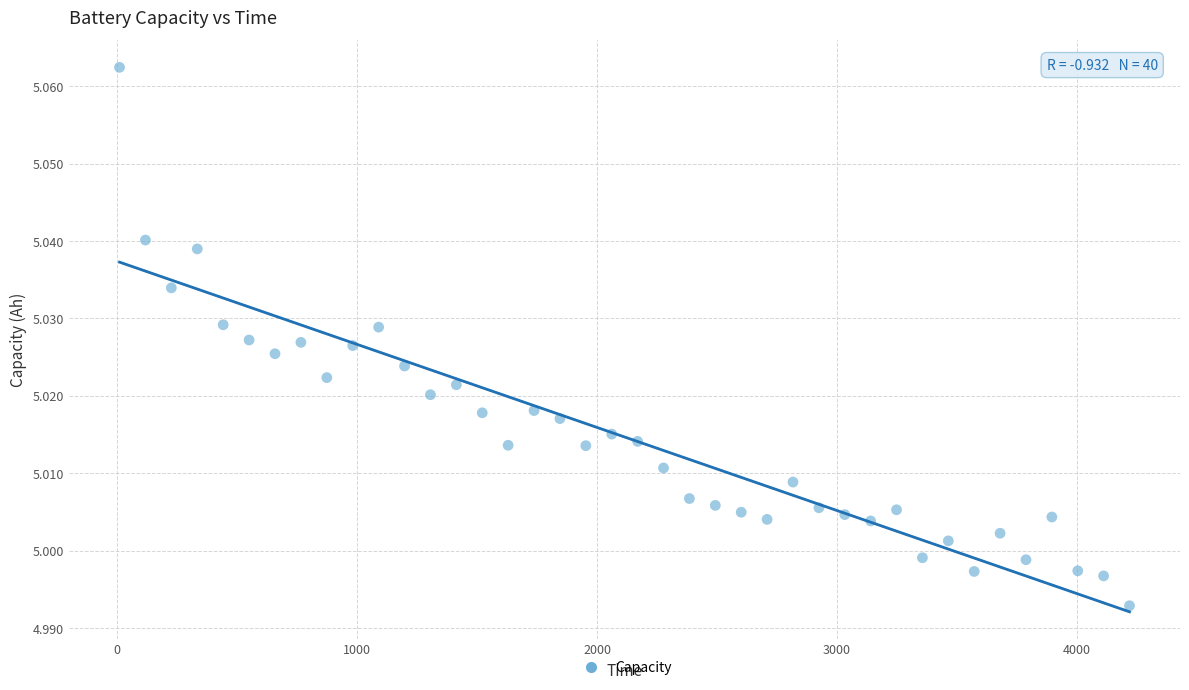

What is the range of X values (max minus min)?

4209.0